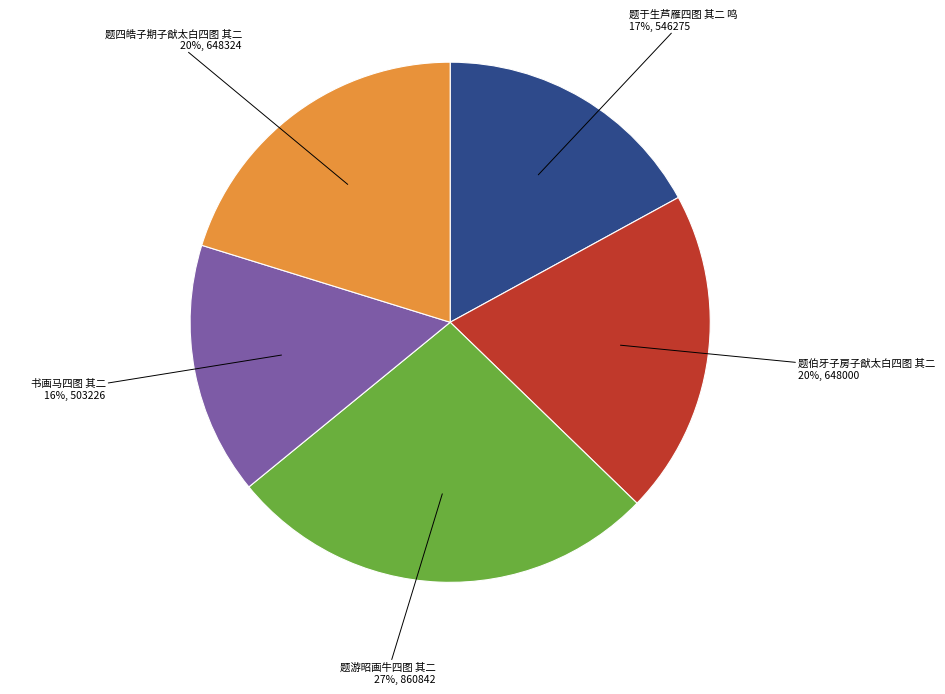

To the nearest percent, what is the combined percentage of 题游昭画牛四图 其二 and 题四皓子期子猷太白四图 其二?

47%